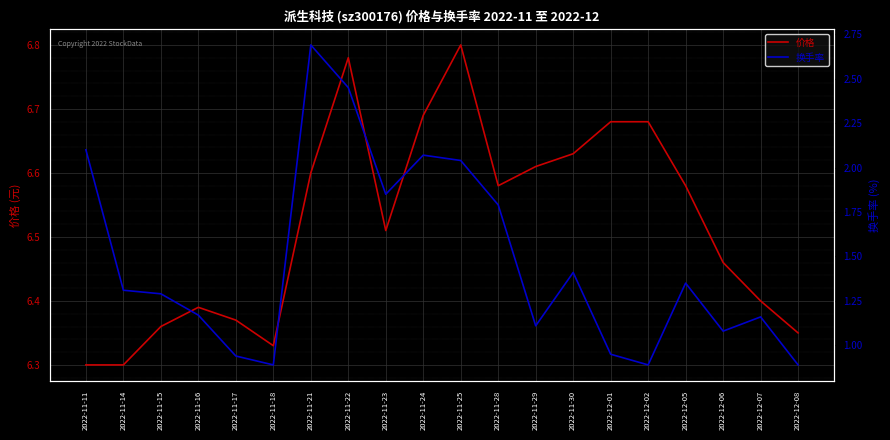

What is the value of the 换手率 point at the 8th from the left?

2.5